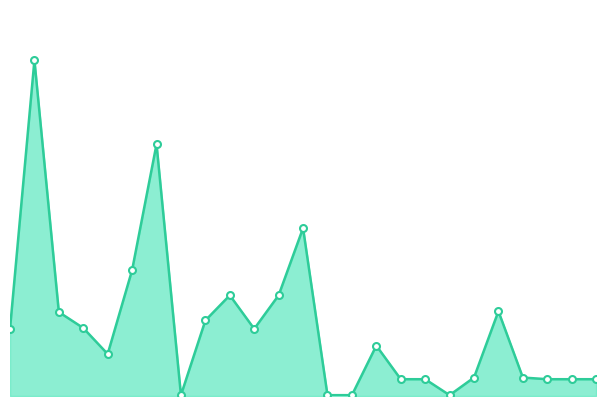

Does the chart have visible grid lines?

No